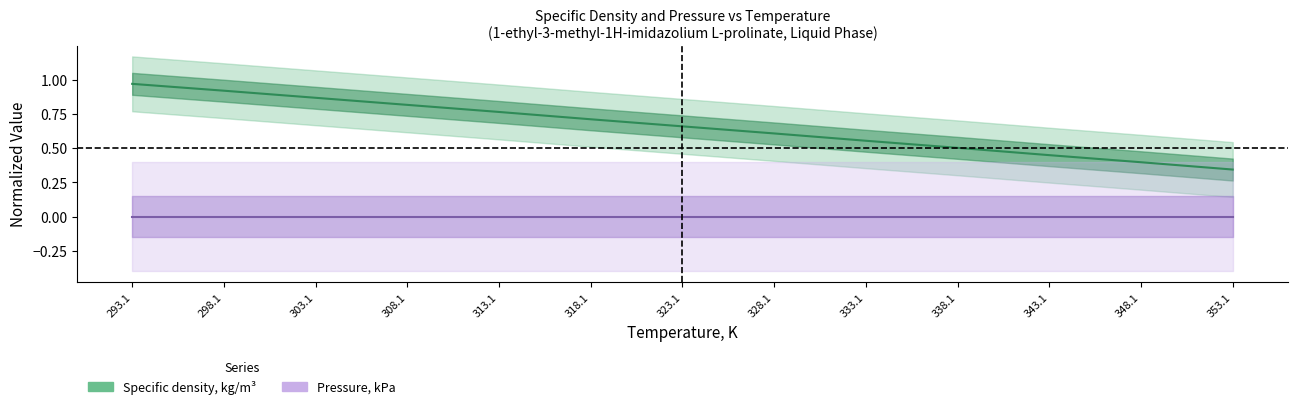

What position from the right is 338.1?

4